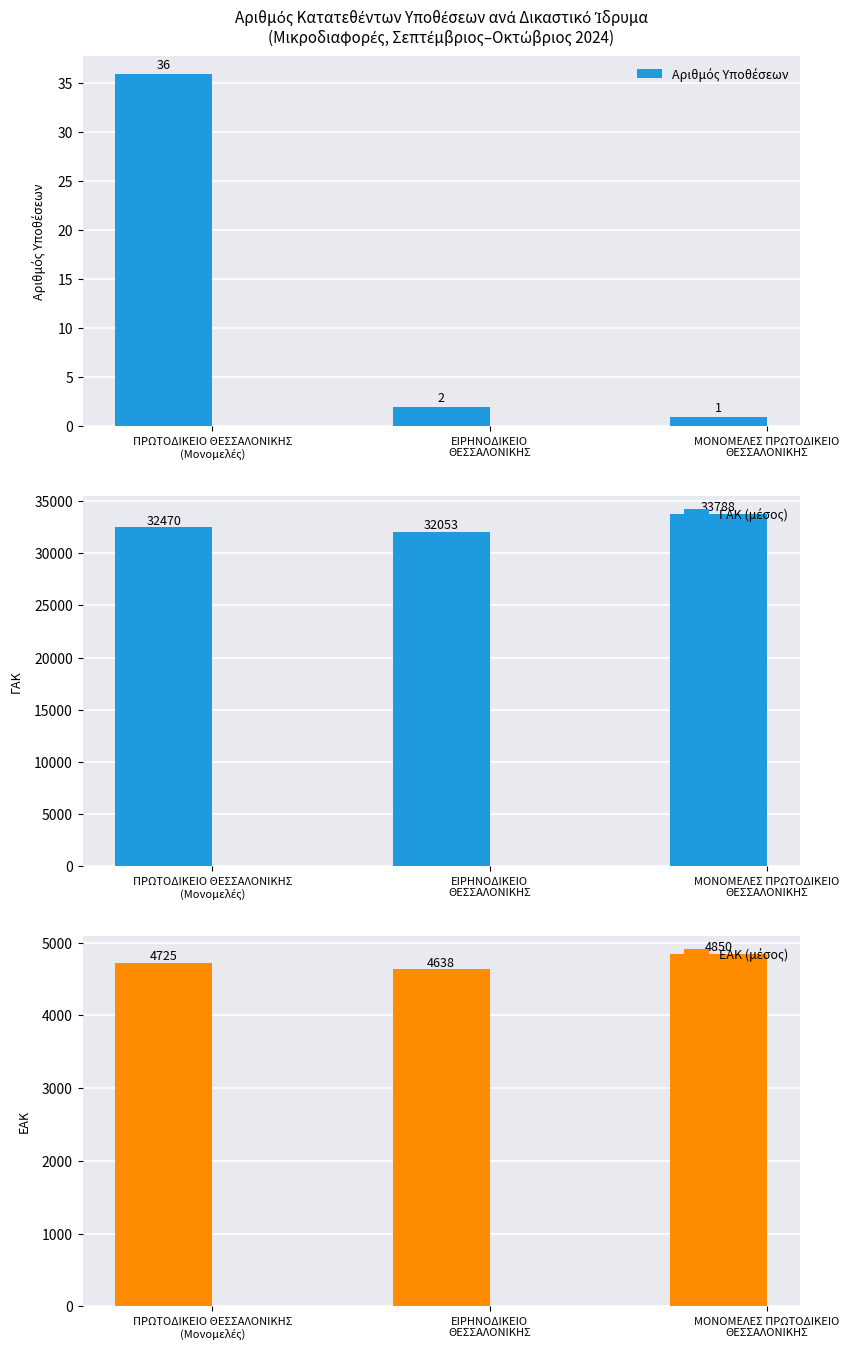

At which category is the sum across all series the highest?

ΜΟΝΟΜΕΛΕΣ ΠΡΩΤΟΔΙΚΕΙΟ
ΘΕΣΣΑΛΟΝΙΚΗΣ